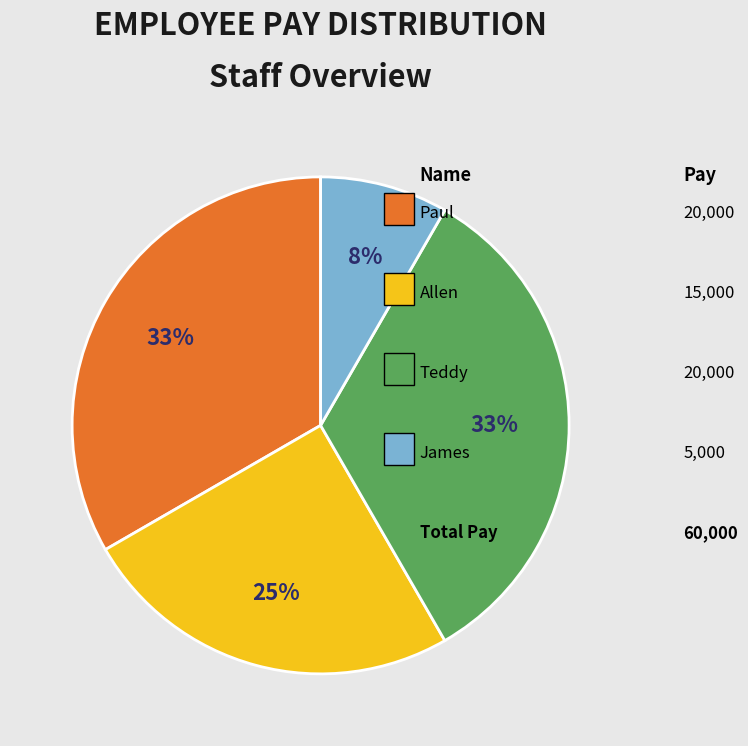

Count the number of slices in the pie.

4